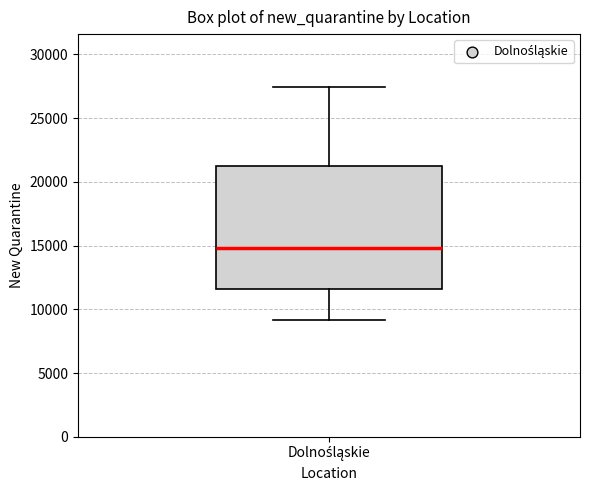

Read this box plot against the y-axis: the position of the median line, the range covered by the box, and the ends of both whiskers. The values are not printed on the chart, so give them approximately, as read against the axis.

median 15000, box 11500 to 21500, whiskers 9000 to 27500